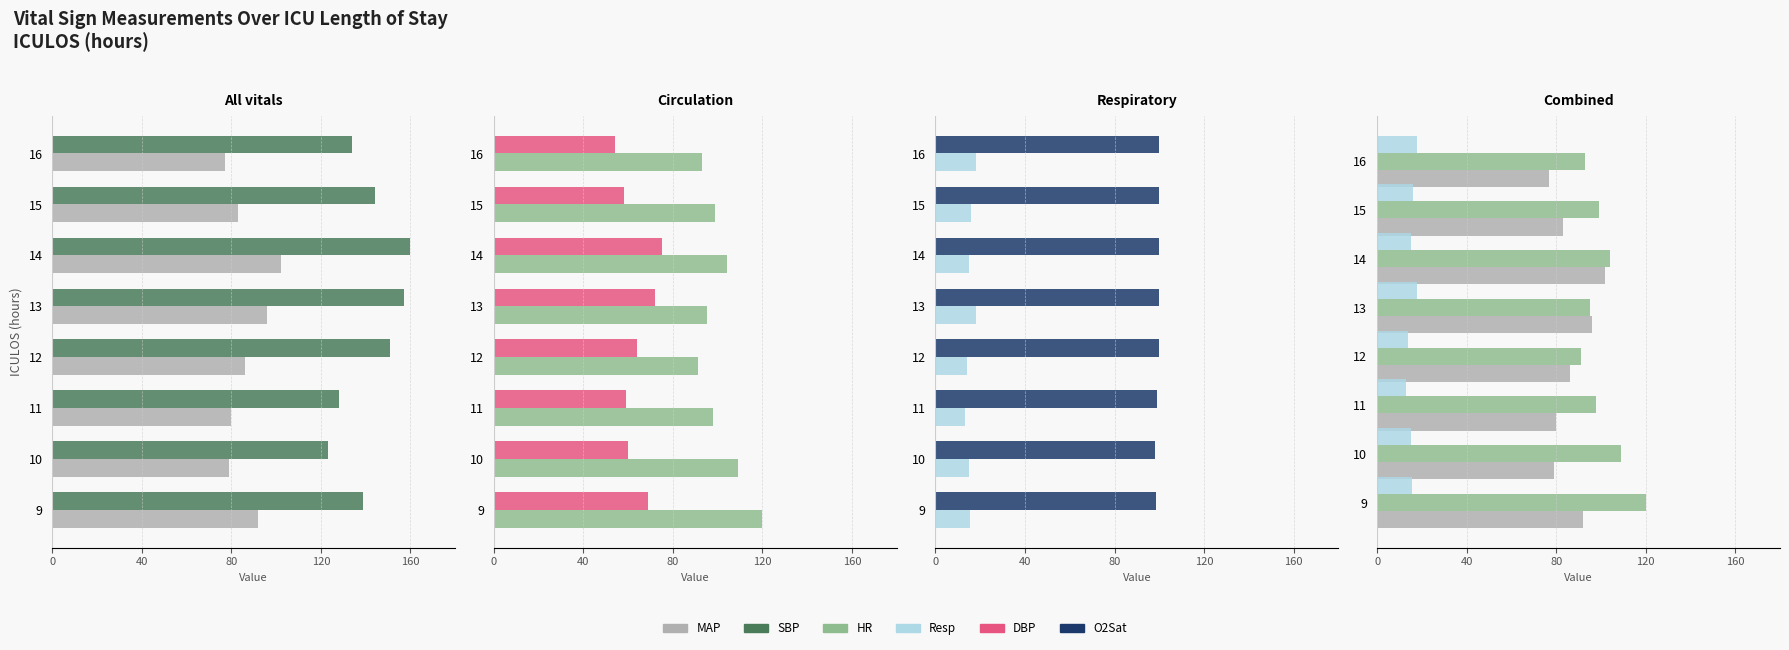

What is the greatest value displayed?

160.0